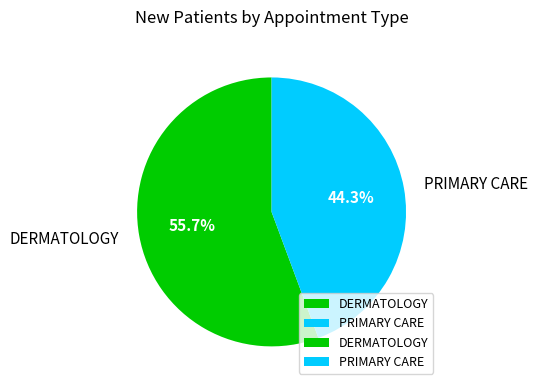

What is the ratio of the value at PRIMARY CARE to the value at DERMATOLOGY?

0.8